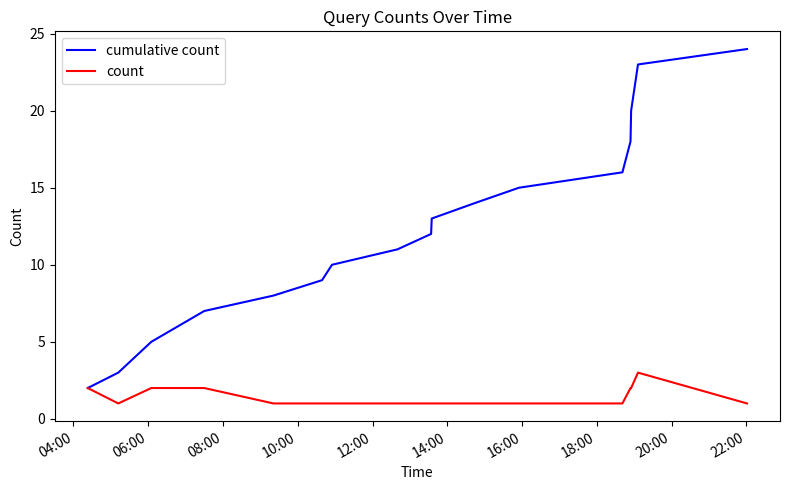

What is the greatest value displayed?

24